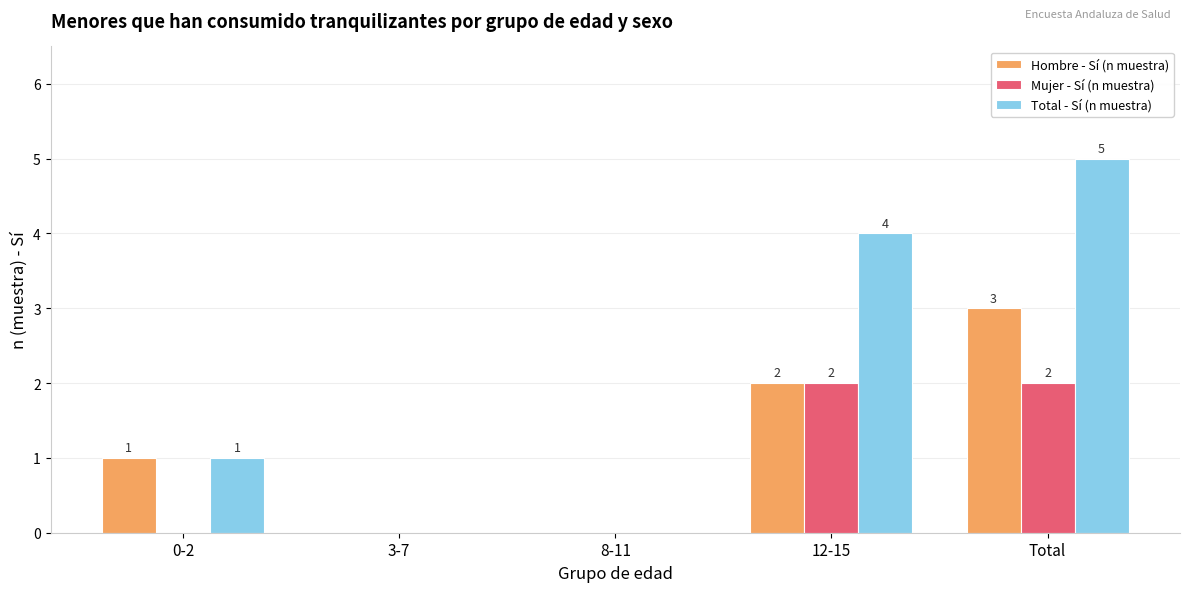

Reading left to right, transcribe all the data shown in this chart.

Hombre - Sí (n muestra): 1	0	0	2	3
Mujer - Sí (n muestra): 0	0	0	2	2
Total - Sí (n muestra): 1	0	0	4	5